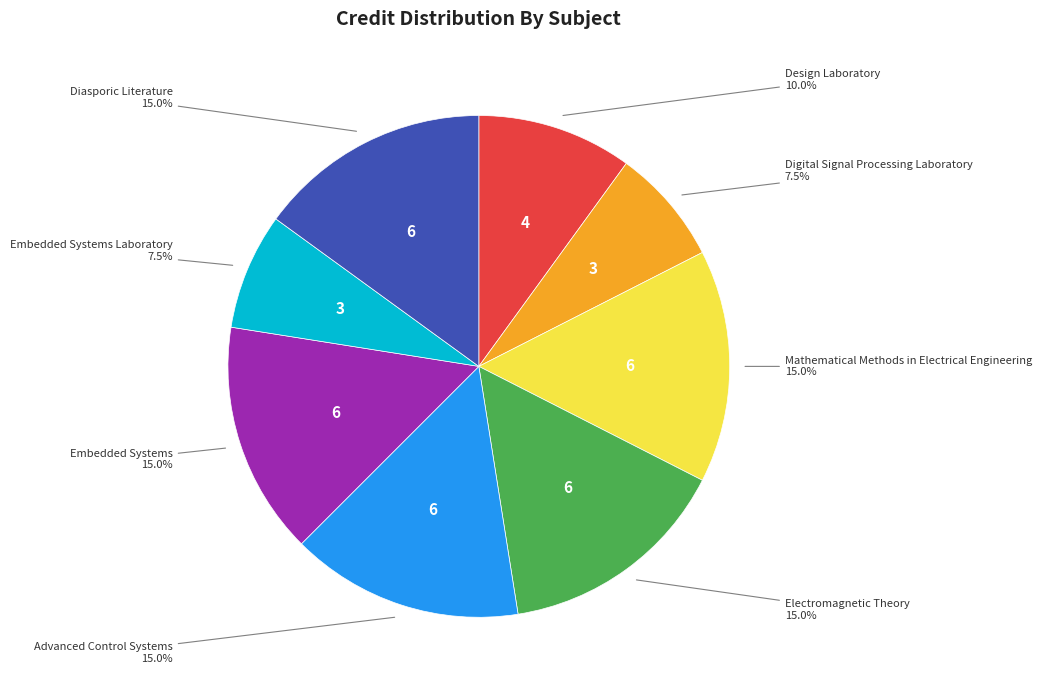

Is there any slice that represents more than half of the pie?

No